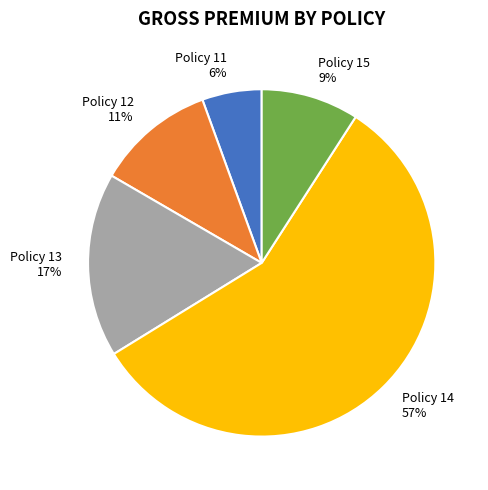

Which slice is the largest?

Policy 14